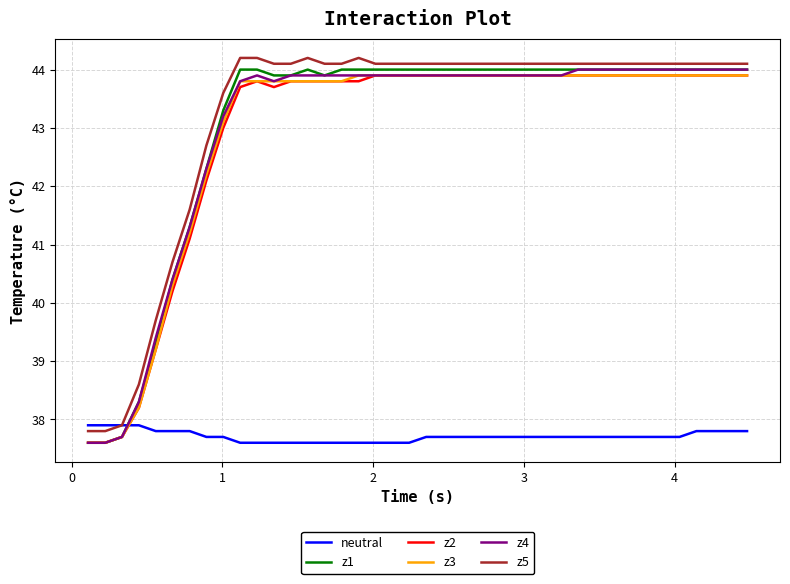

True or false: z1 and z5 intersect in this chart.

False